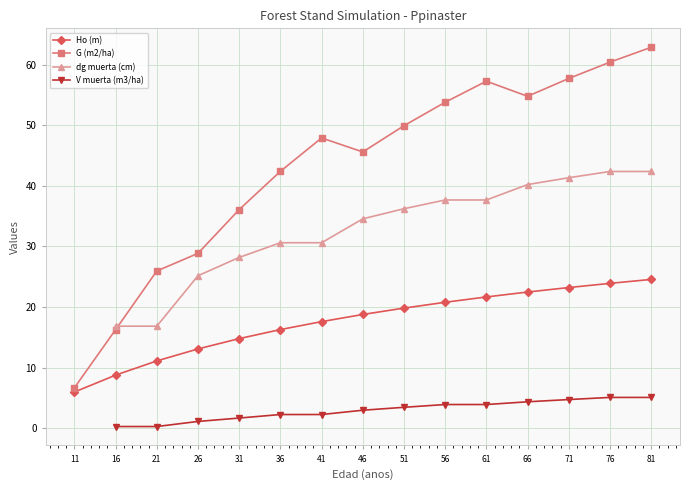

What is the minimum value for Ho (m)?

6.0